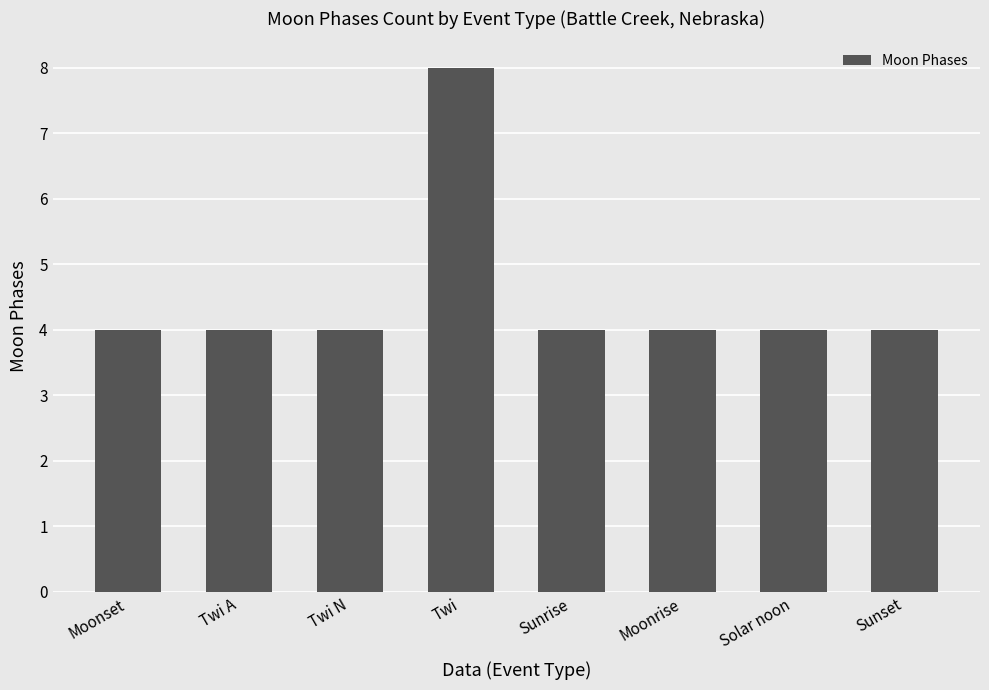

Are the bars horizontal?

No